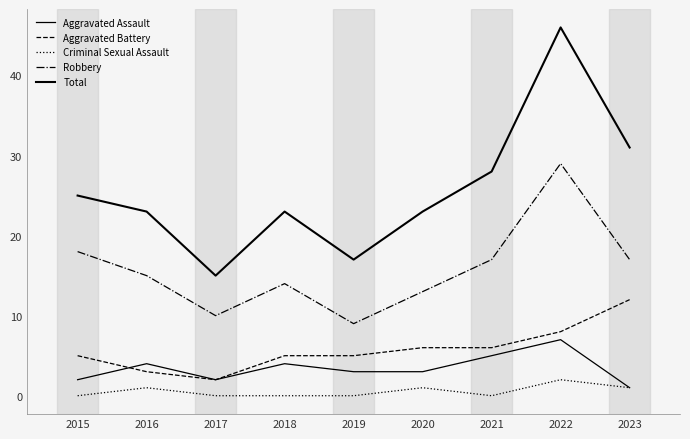

What is the difference between the highest and lowest values at 2015?

25